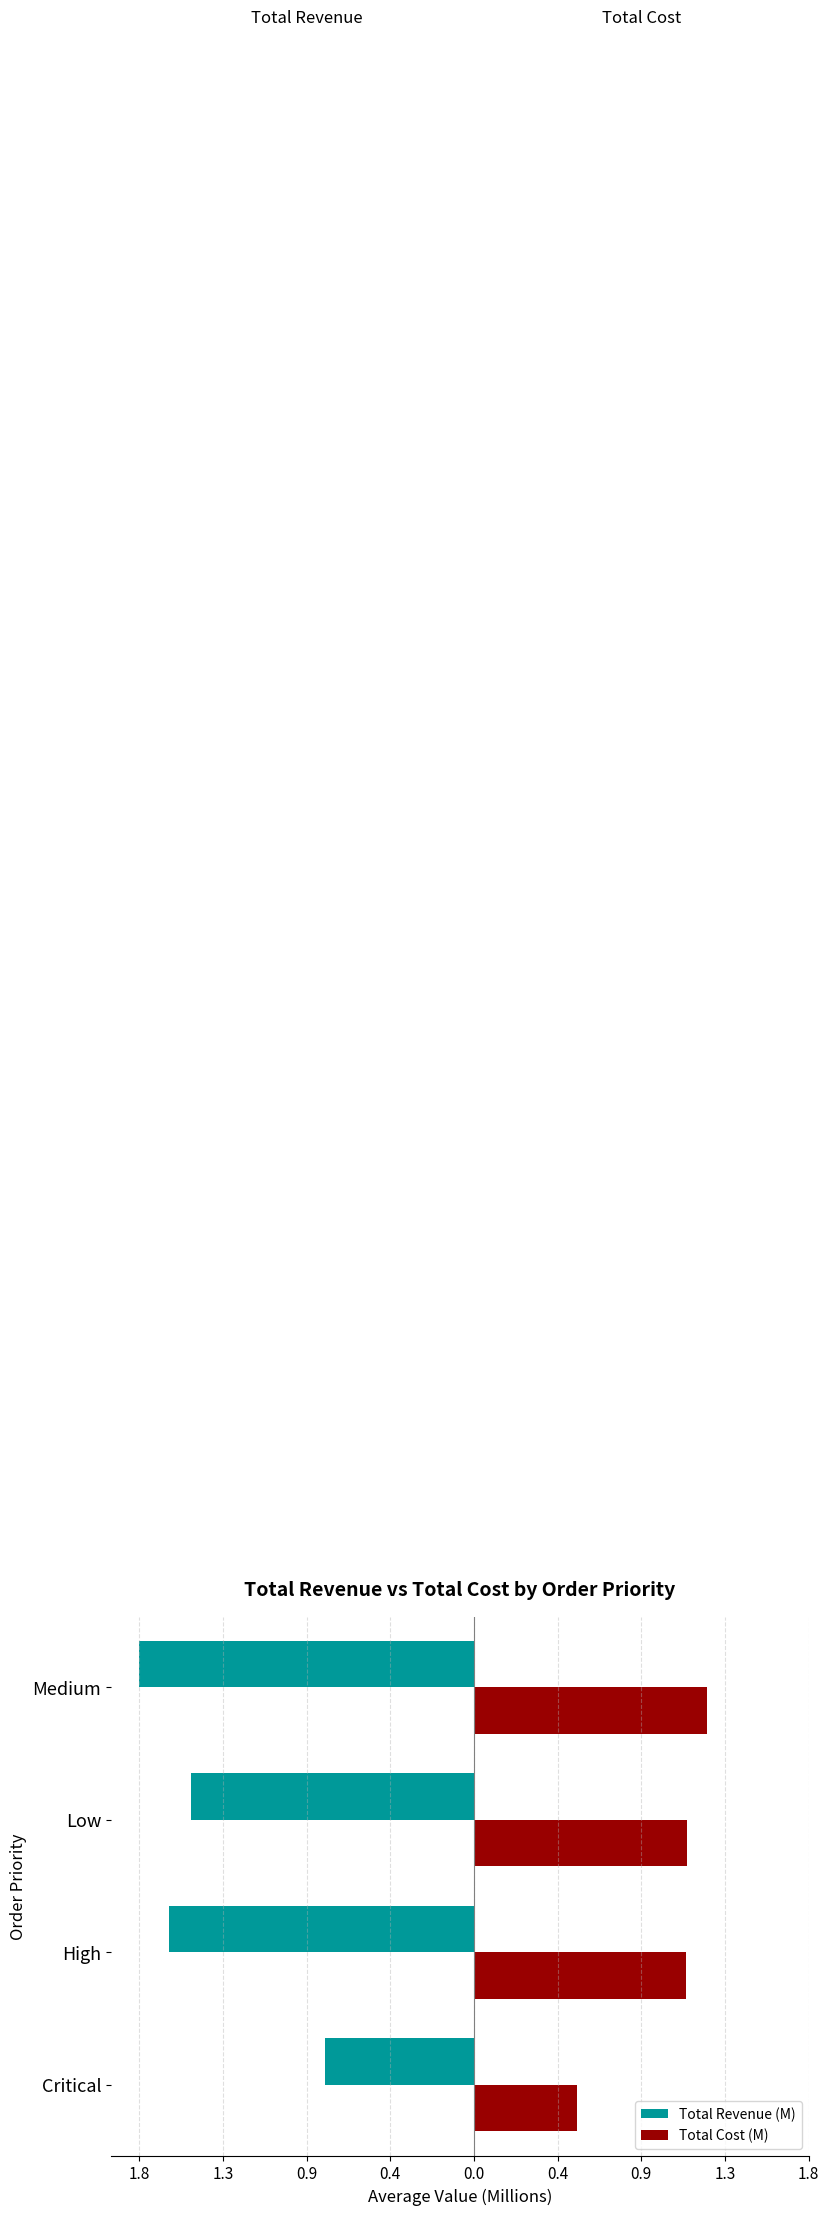

What are all the series names shown in the legend?

Total Revenue (M), Total Cost (M)